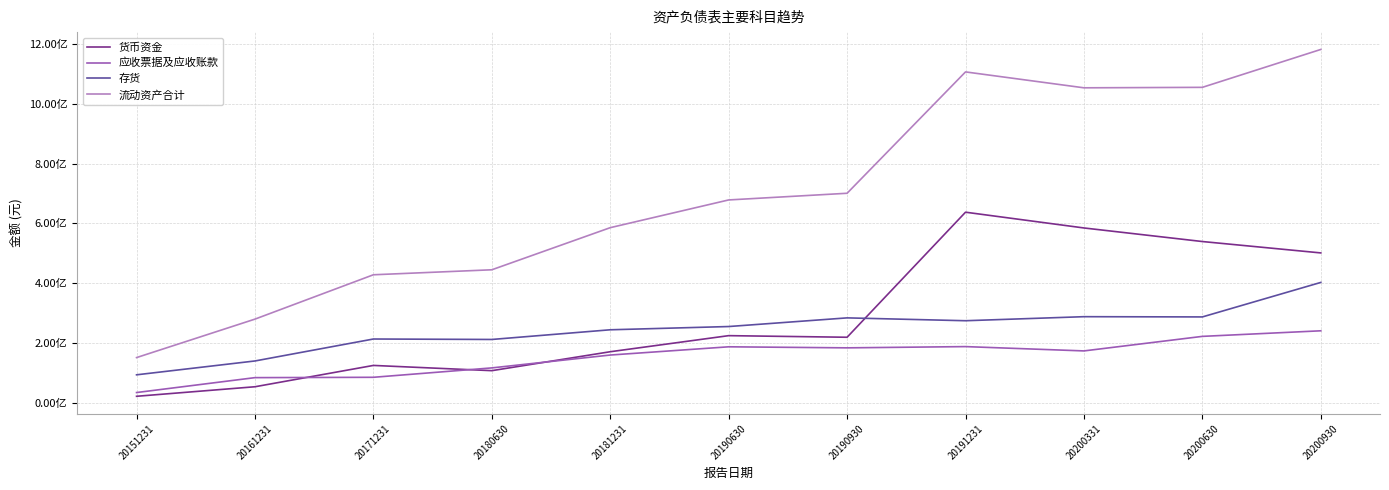

Does the chart have visible grid lines?

Yes